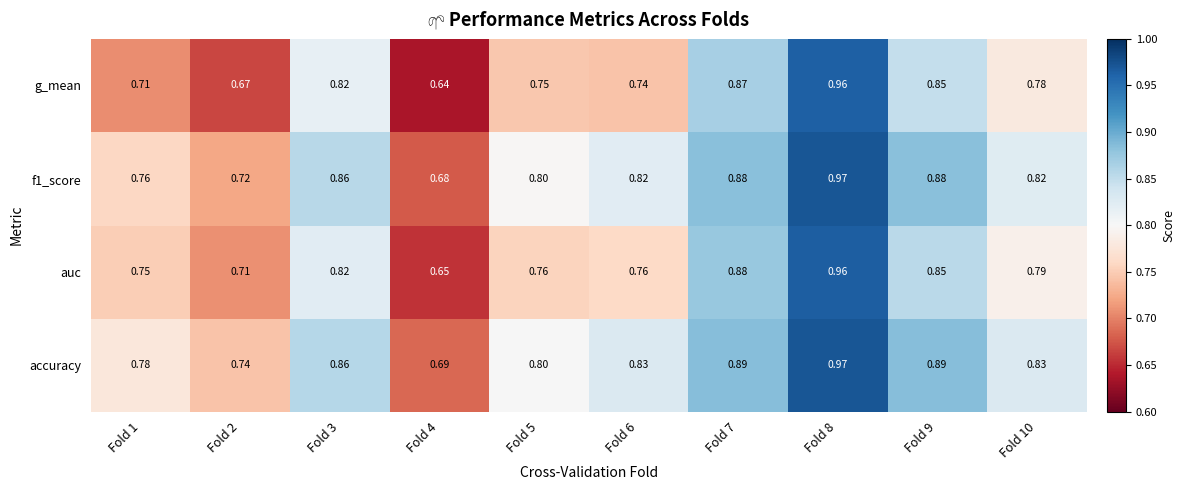

Which series has the largest range (max minus min)?

g_mean